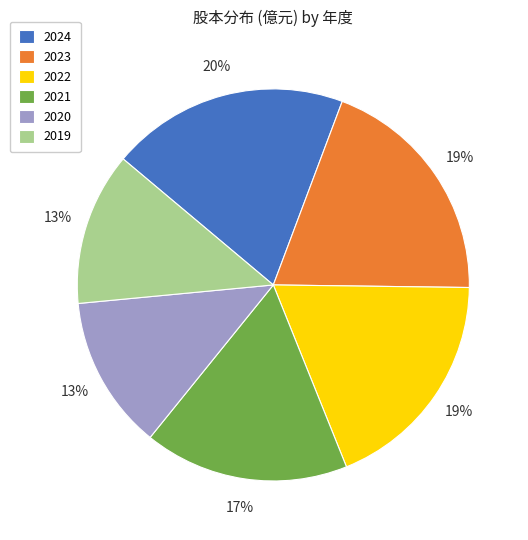

How many segments does this pie chart have?

6